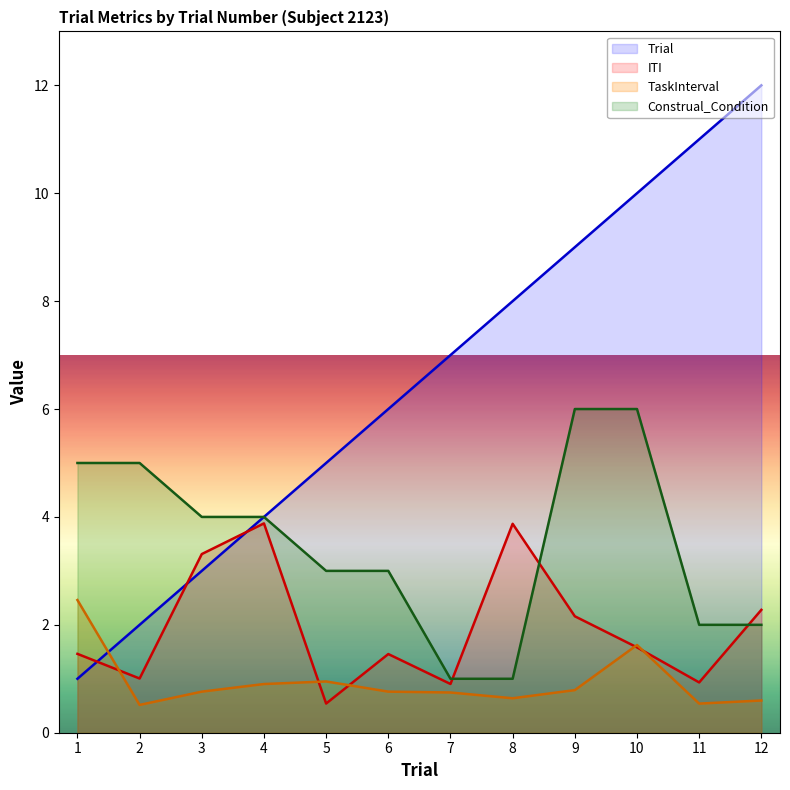

What is the difference between the second highest and minimum values in the ITI series?

3.3